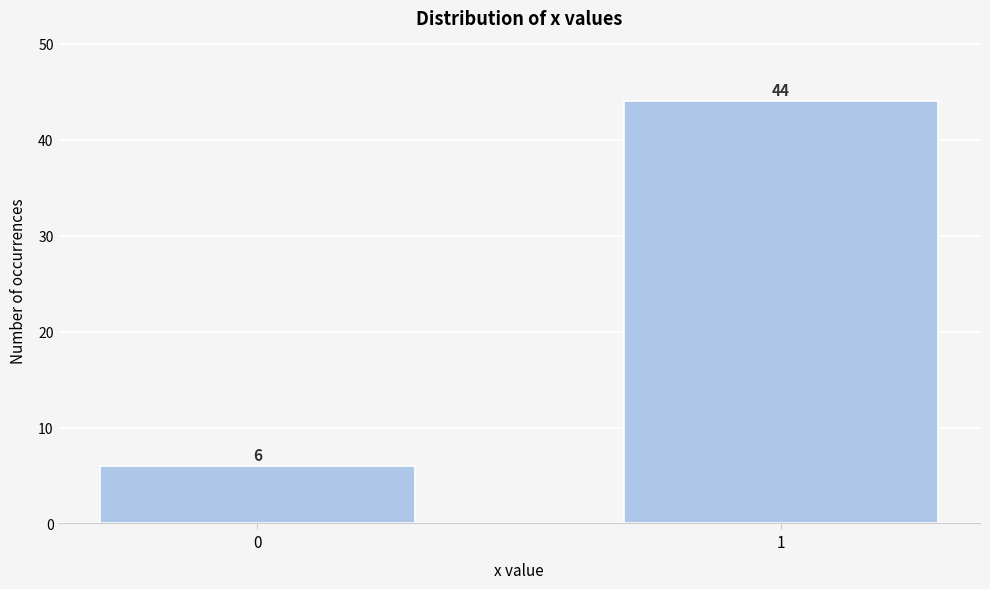

Reading left to right, extract all data points from this chart.

6	44